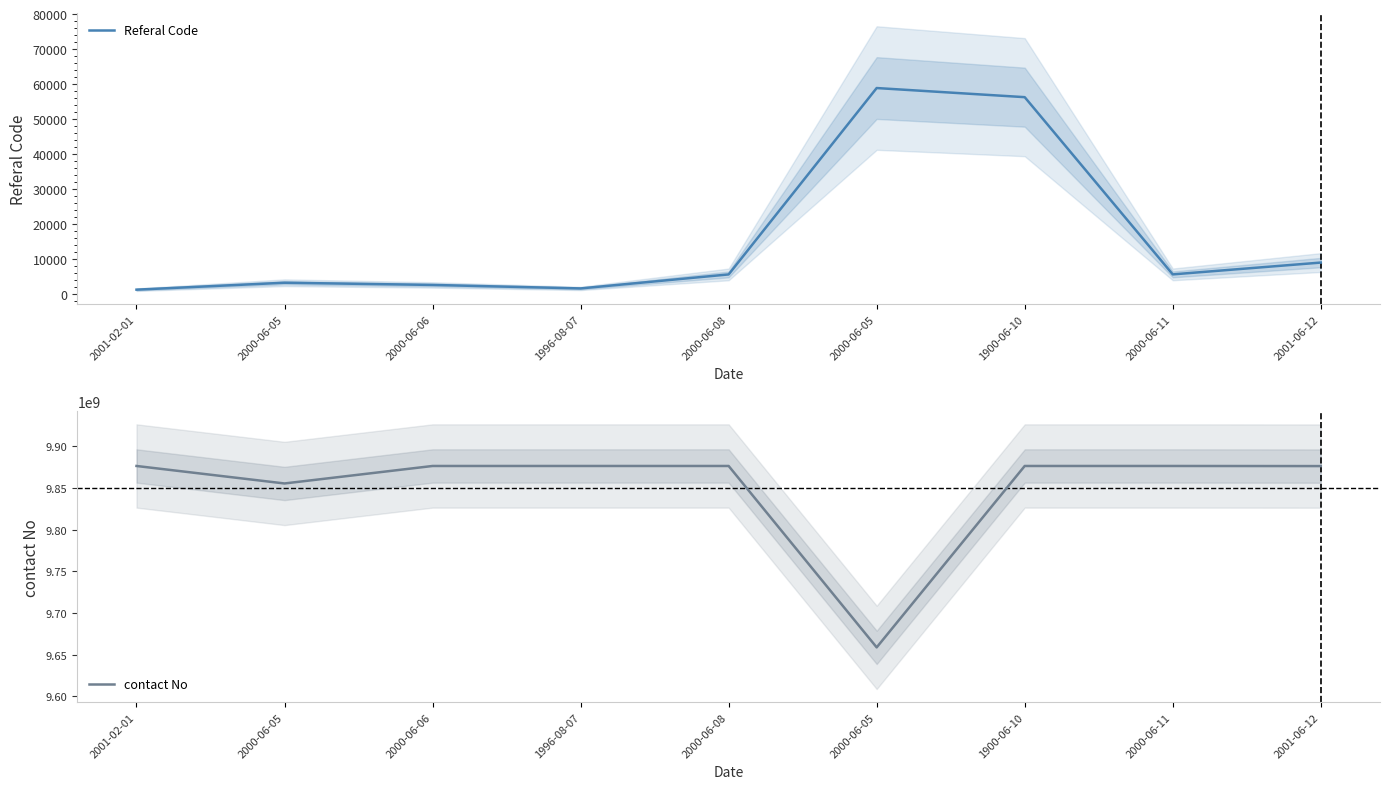

What is the sum of all Referal Code values?

143877